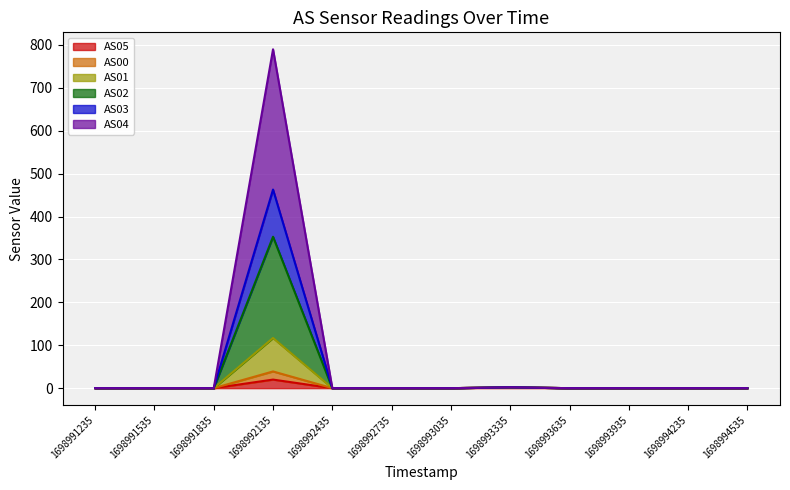

Which has a higher value, 1698991535 or 1698993335?

1698993335